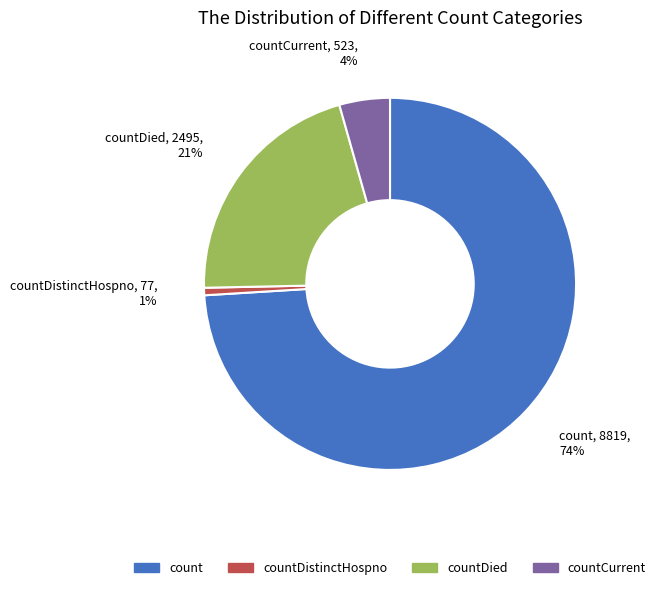

Is there any slice that represents more than half of the pie?

Yes